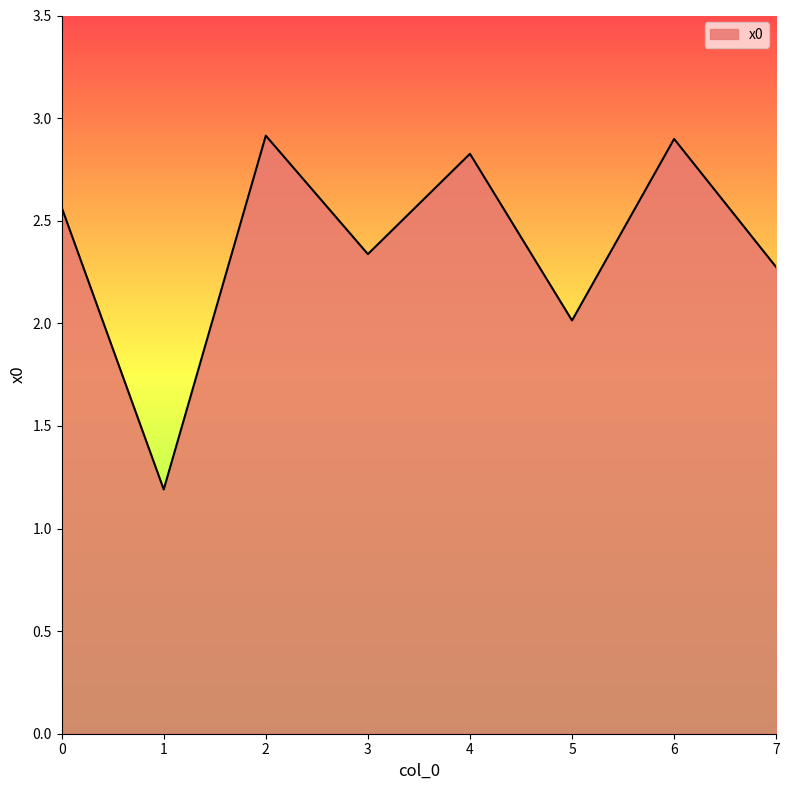

Does the chart display data point markers on the line(s)?

No